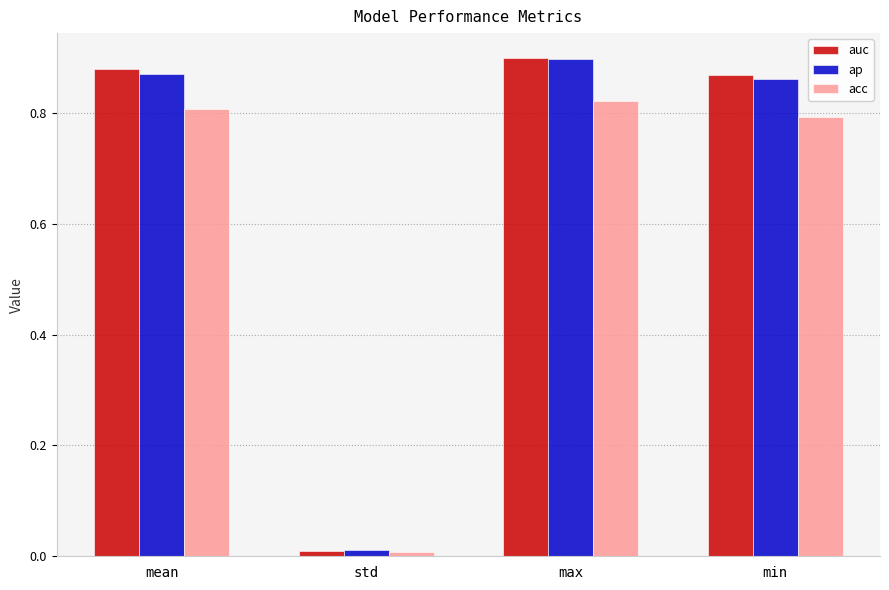

What position from the left is mean?

1